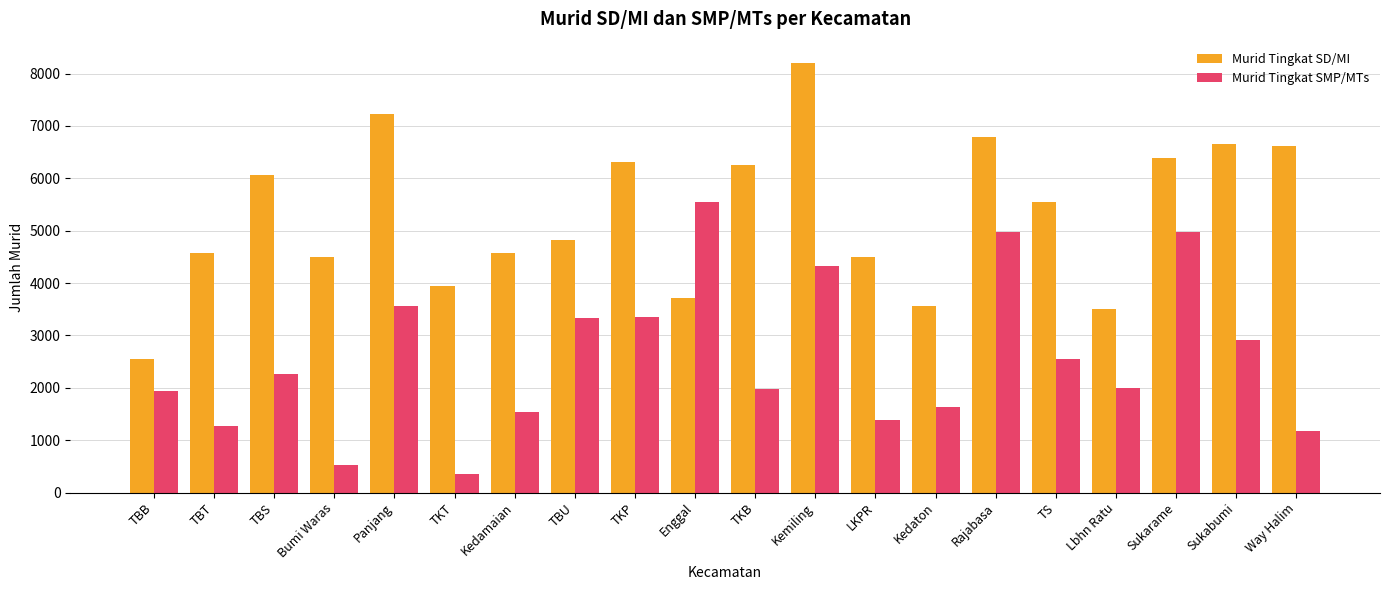

What is the spread (max minus min) of values at Way Halim?

5444